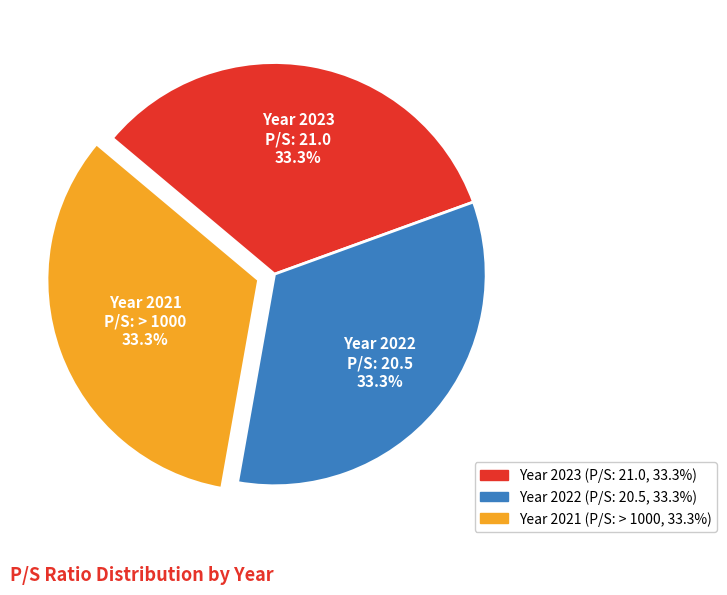

Does any single category account for the majority?

No